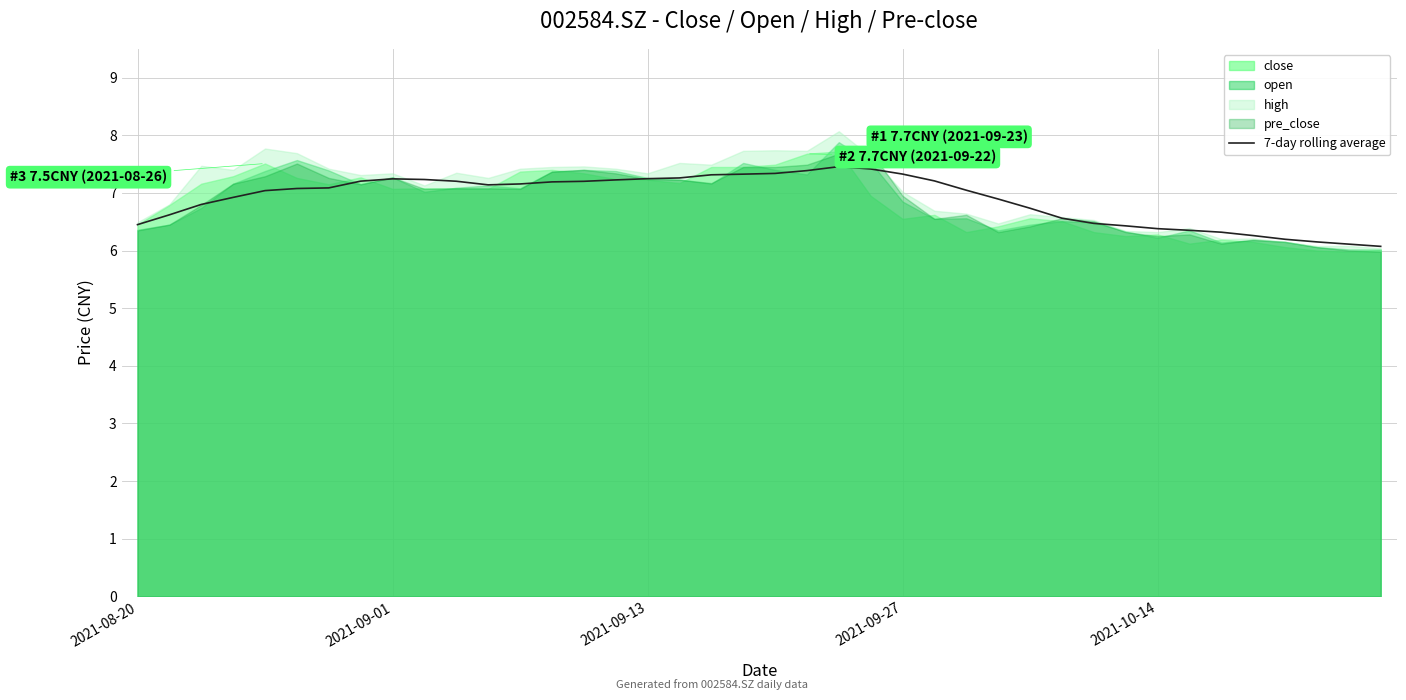

The 7-day rolling average series shows 12.4 at 2021-09-01. True or false?

False